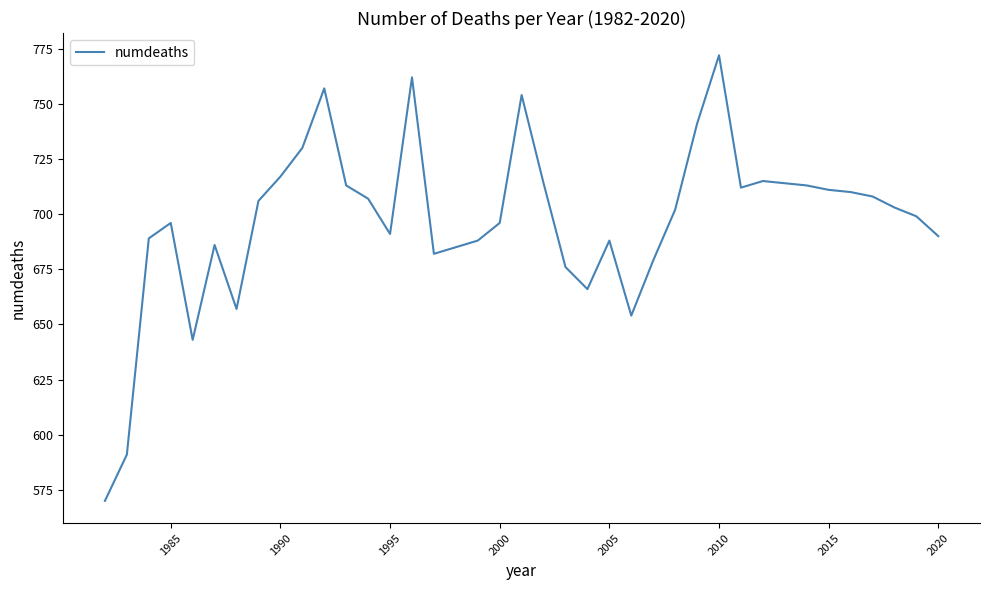

What is the smallest value displayed?

570